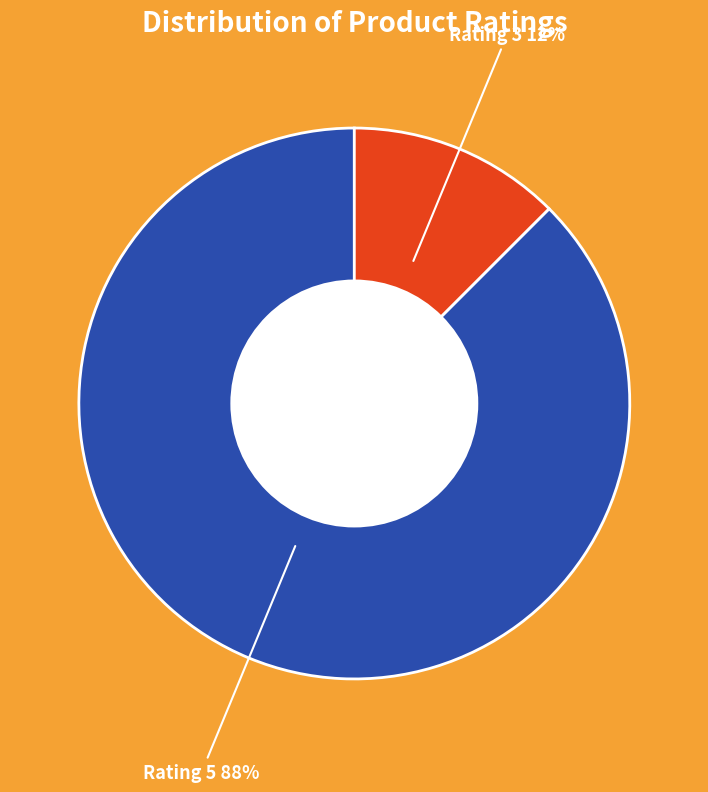

Which slice is the smallest?

Rating 3